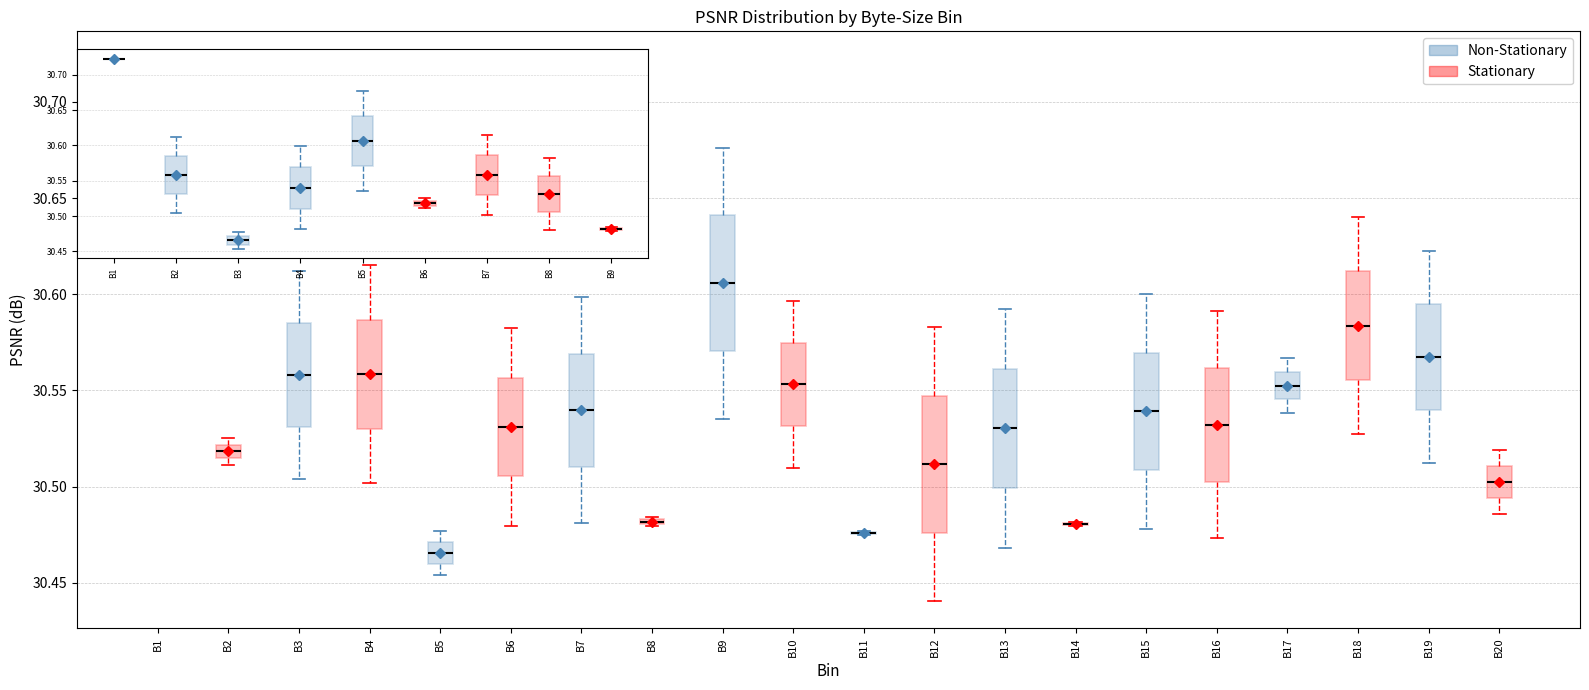

Where does the upper whisker of the box for B3 end on the y-axis? The values are not printed on the chart, so give them approximately, as read against the axis.

30.610